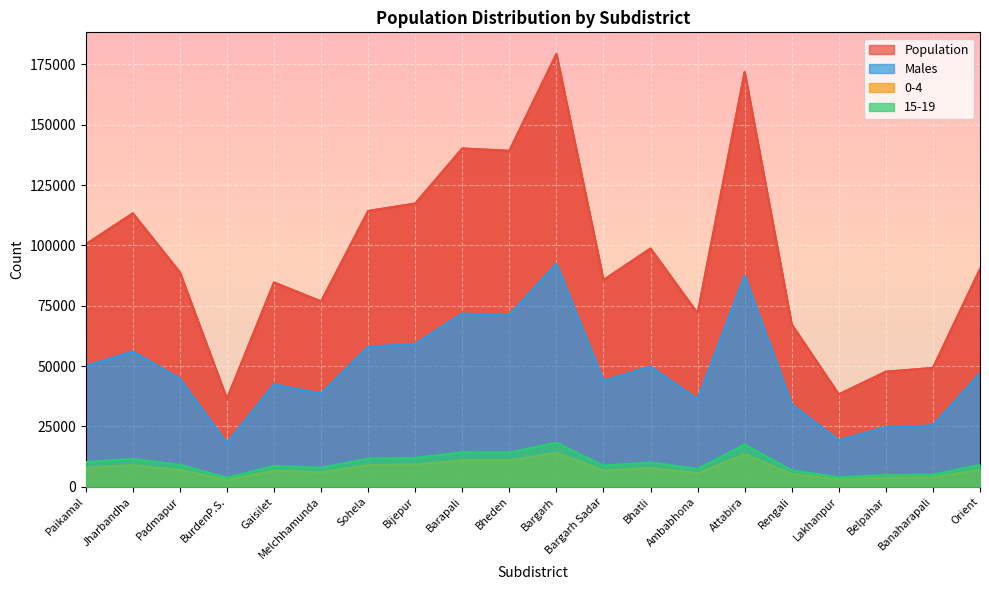

What is the label of the 6th point from the left?

Melchhamunda